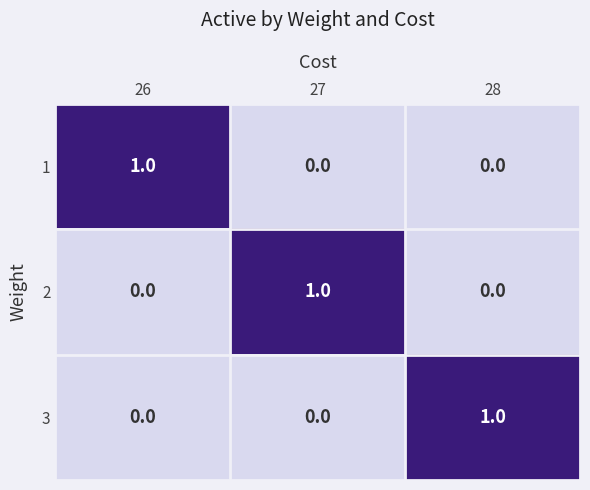

Is the value of 1 at 27 greater than the value of 2 at 27?

No